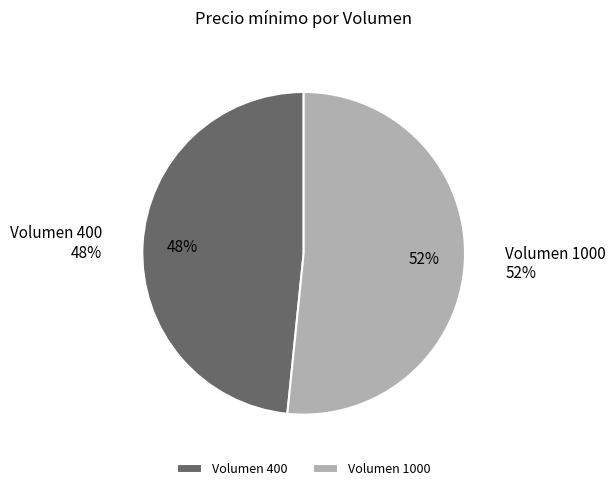

What is the ratio of the value at 400 to the value at 1000?

0.9